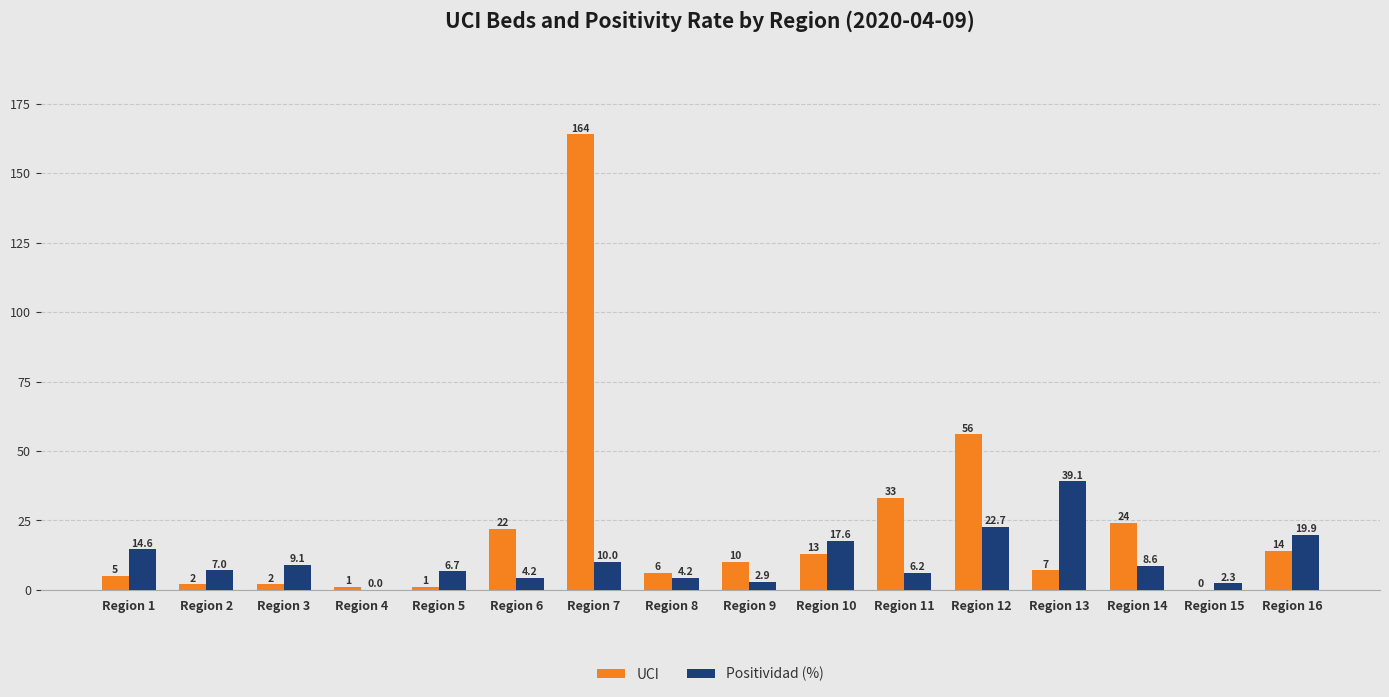

How many distinct data groups are displayed?

2